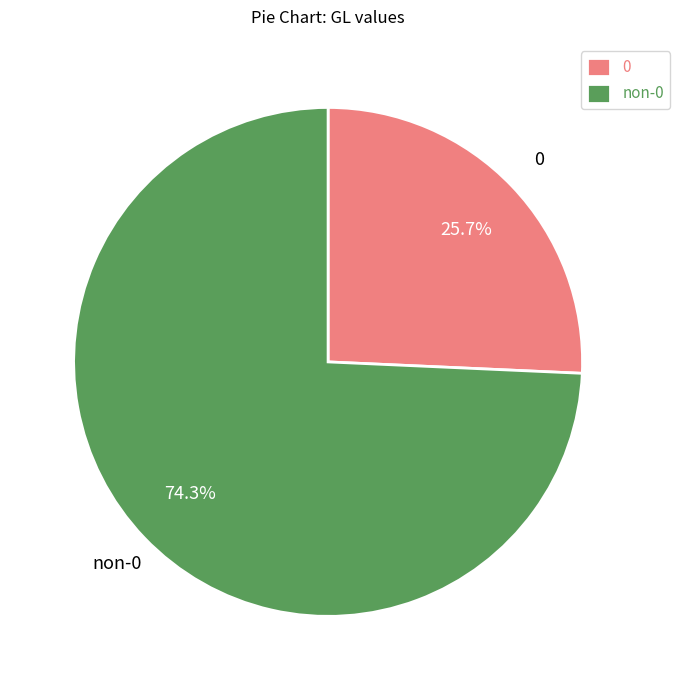

Is there a majority slice in this chart?

Yes